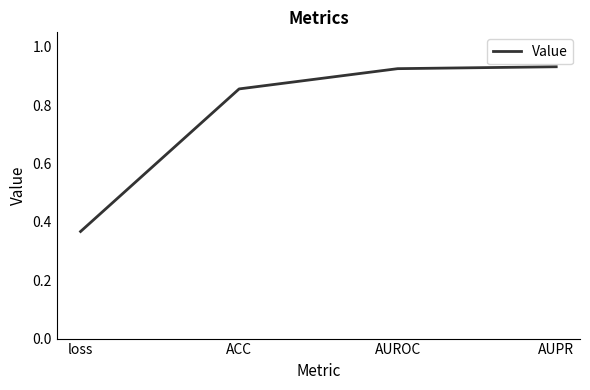

Which category has the lowest value across all series?

loss